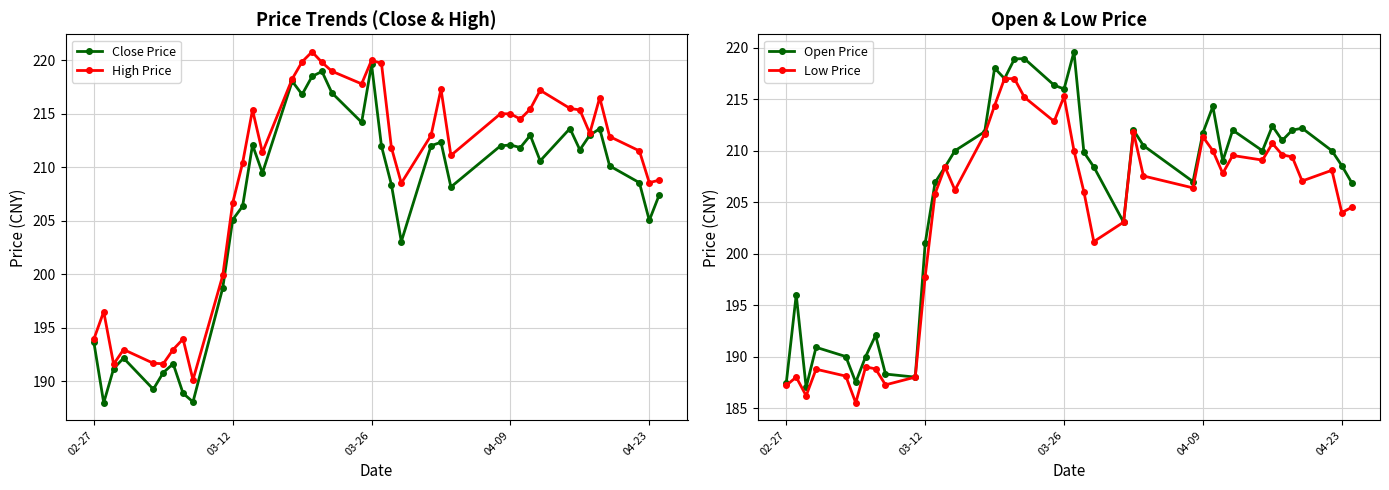

What is the average value of the Open Price series?

206.0